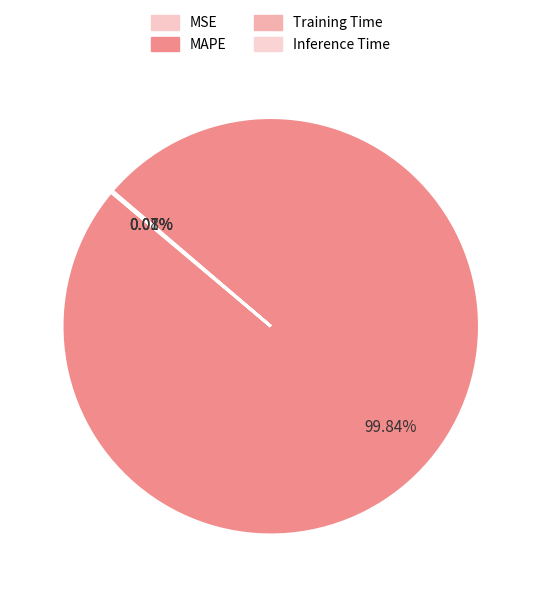

Which category has the biggest portion of the pie?

MAPE